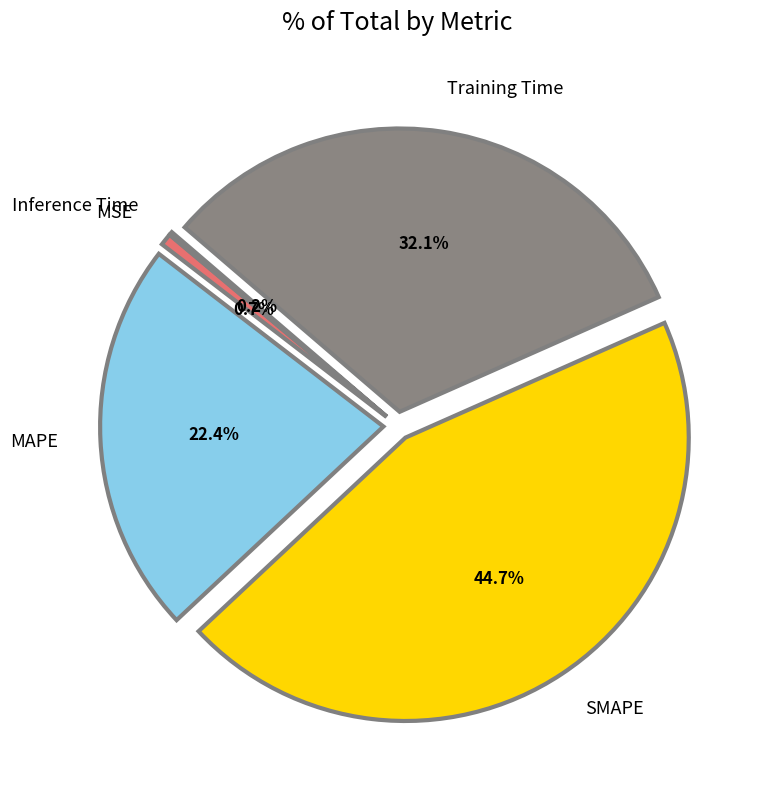

Does MSE represent more than half of the total?

No